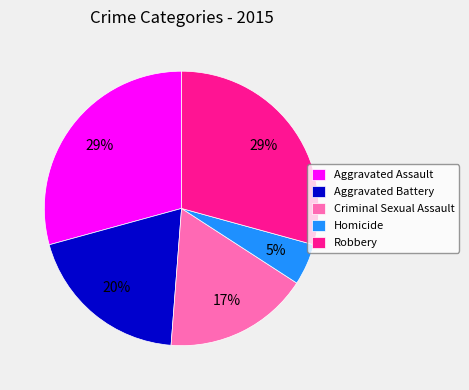

To the nearest percent, what is the difference between the Robbery and Homicide slice percentages?

24%